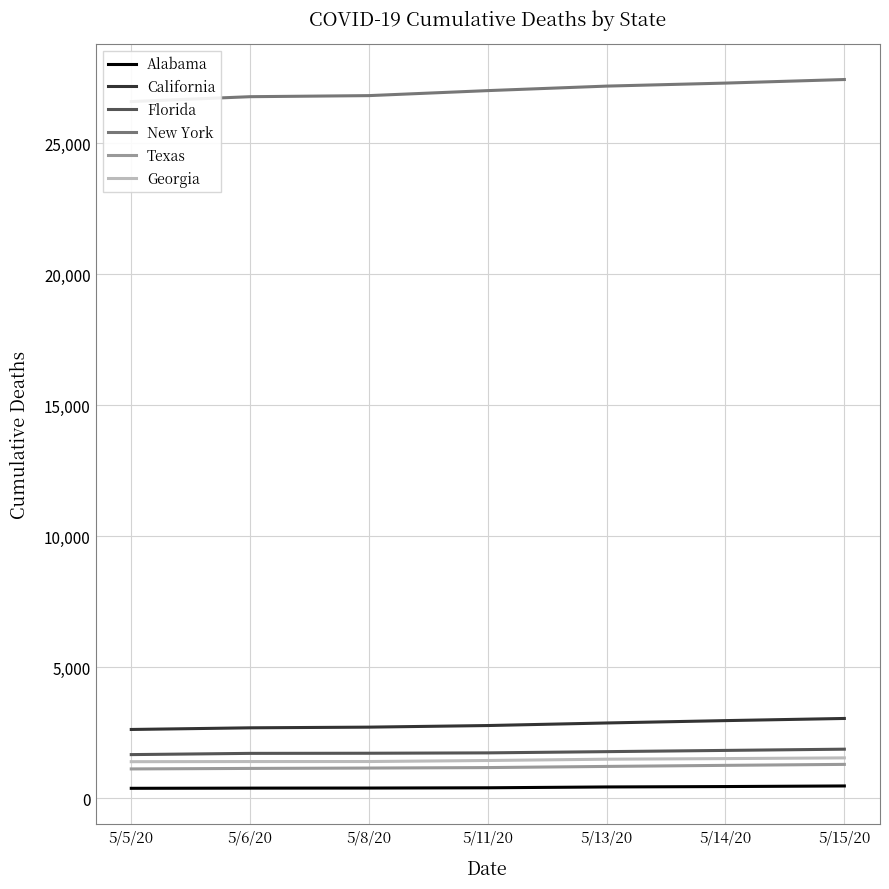

What is the minimum value shown in the chart?

383